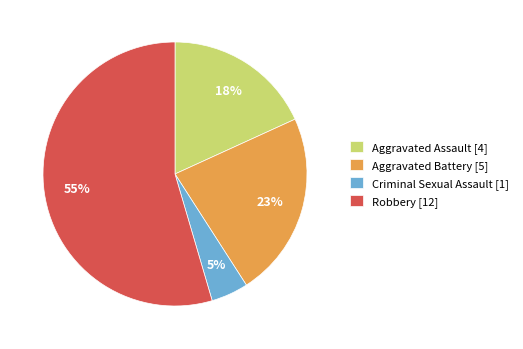

Does Aggravated Assault account for over 50% of the chart?

No